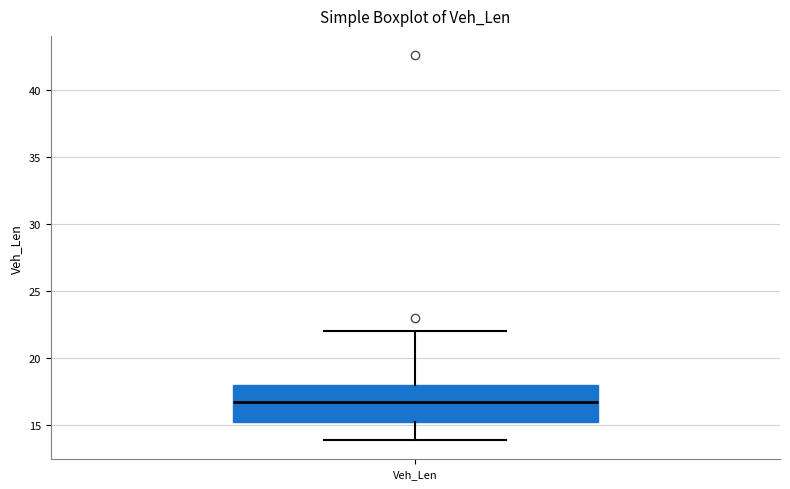

Transcribe this box plot: give where the median line is, the range the box spans, and where the two whiskers end, as read against the y-axis. The values are not printed on the chart, so give them approximately, as read against the axis.

median 17.0, box 15.5 to 18.0, whiskers 14.0 to 22.0